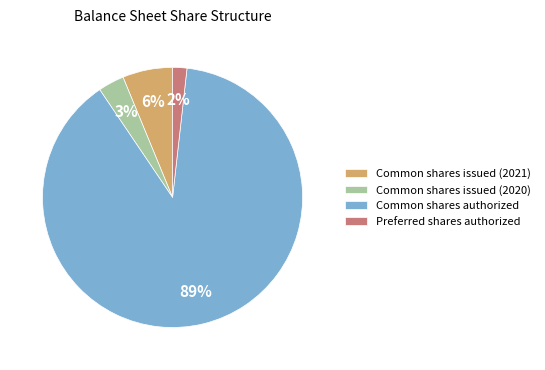

Which category has the smallest portion of the pie?

Preferred shares authorized